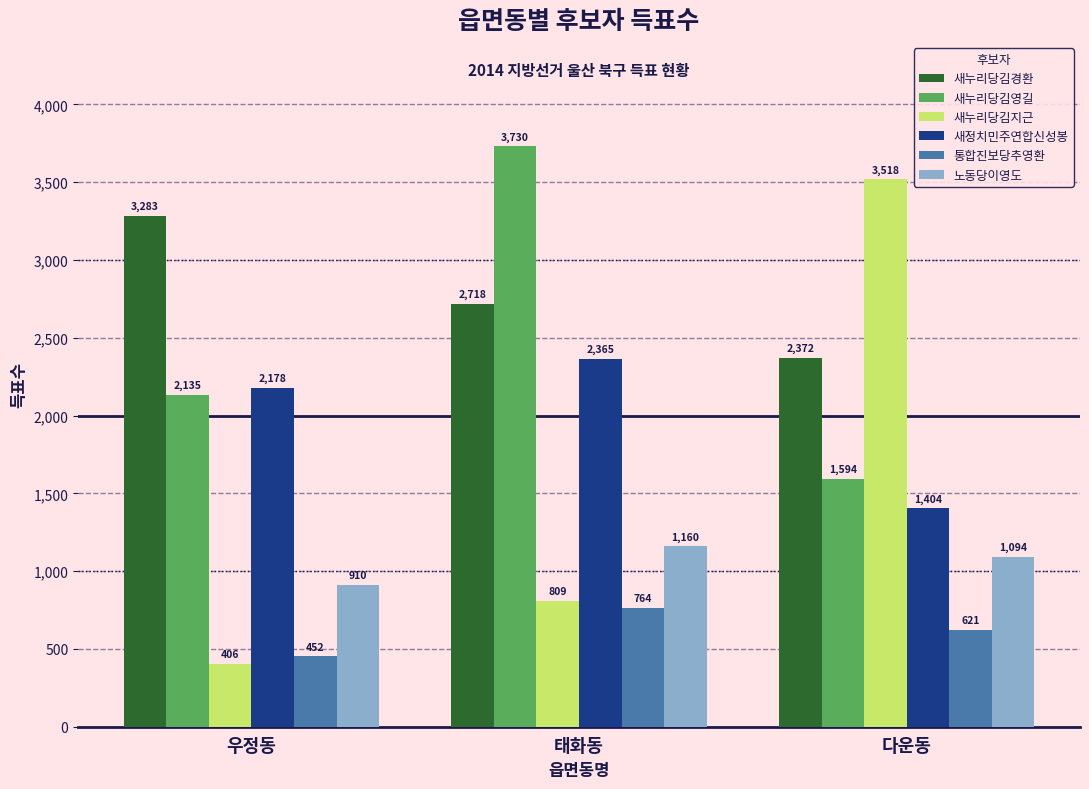

What value does the 노동당이영도 series have at 우정동?

910